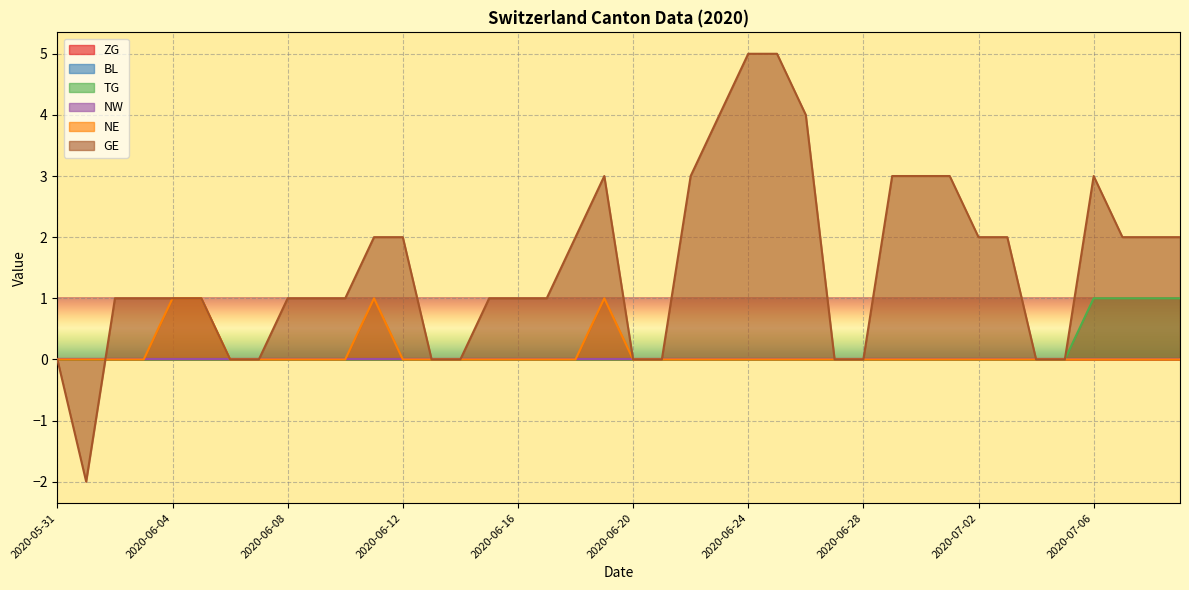

How many values in the NE series exceed 0?

4